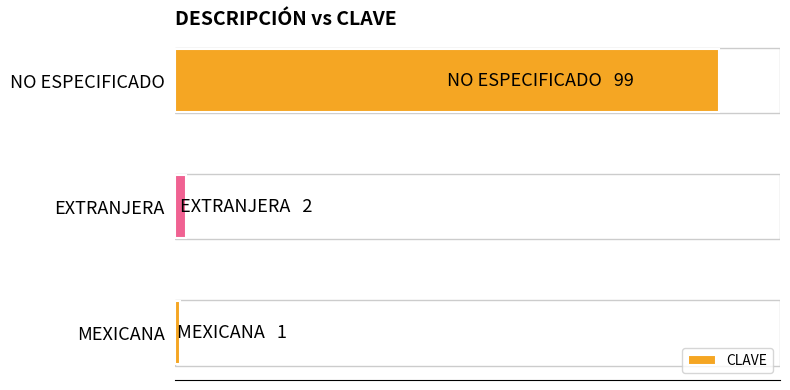

Are the bars horizontal?

Yes